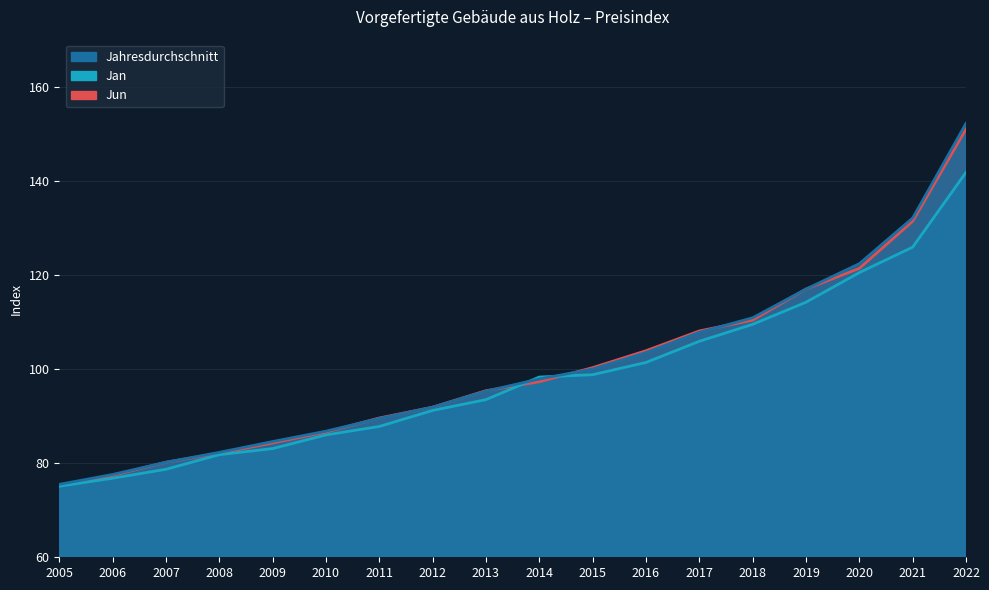

At 2006, list the series in order from largest to smallest.

Jahresdurchschnitt, Jun, Jan